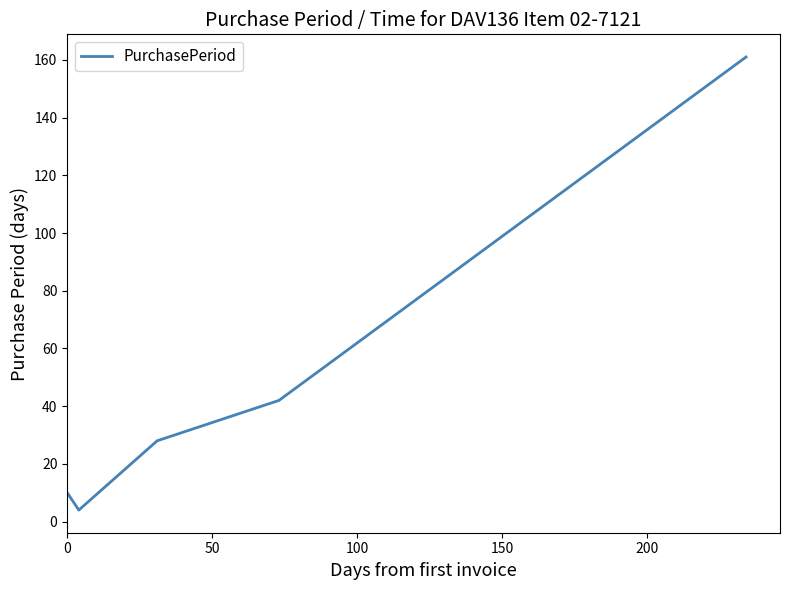

What is the maximum value shown in the chart?

161